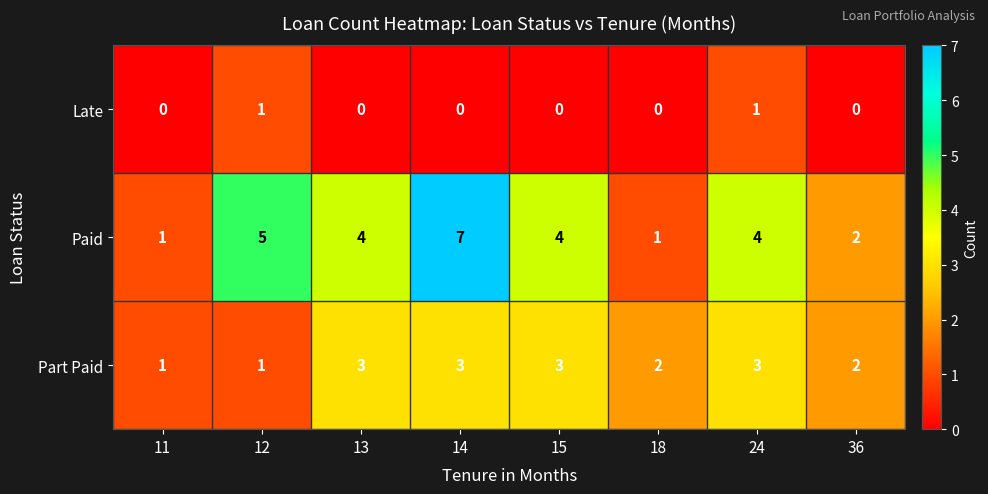

How many values in the Late series exceed 0?

2